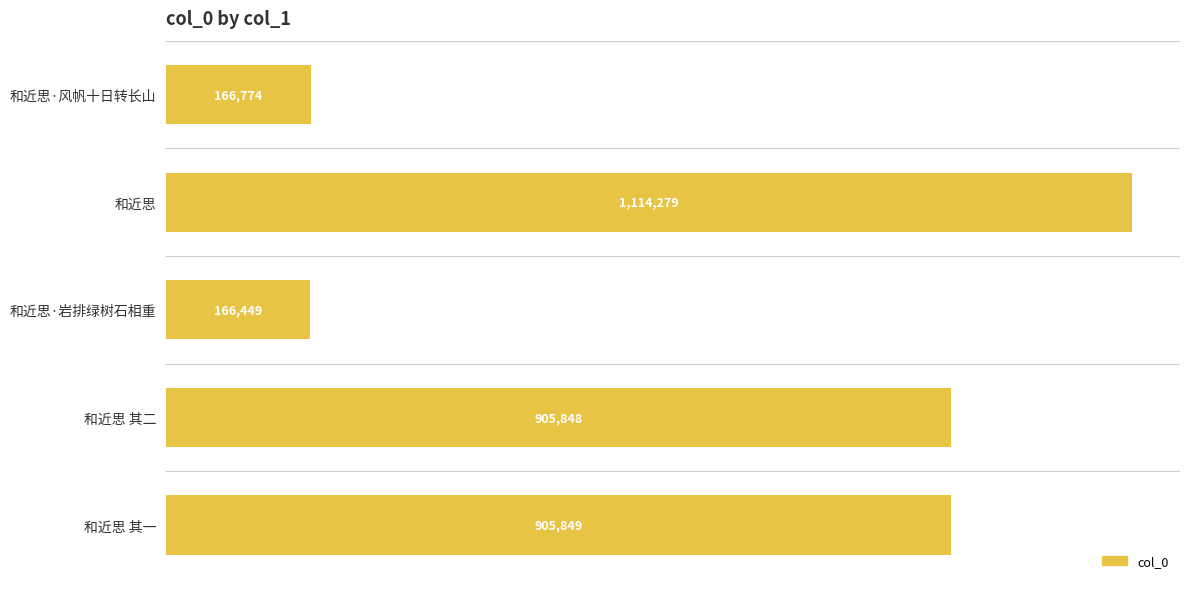

Rank the categories by value from highest to lowest.

和近思, 和近思 其一, 和近思 其二, 和近思·风帆十日转长山, 和近思·岩排绿树石相重